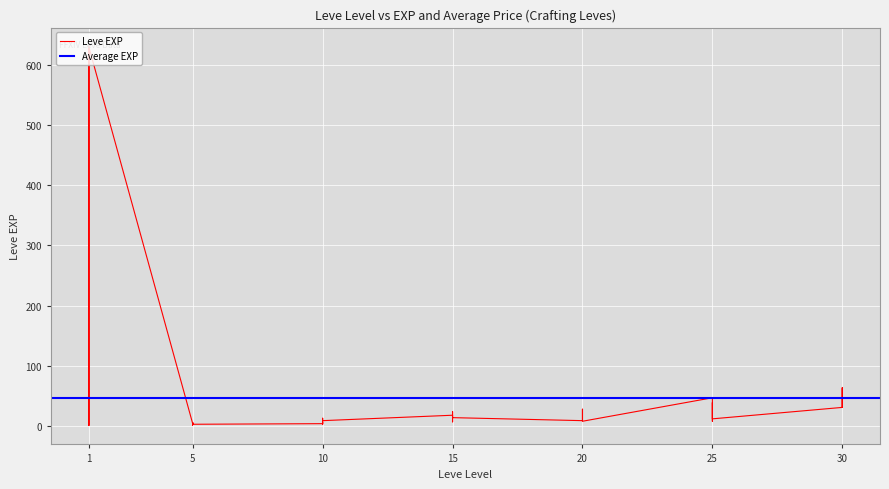

The chart shows a value of 2 at 5. True or false?

True